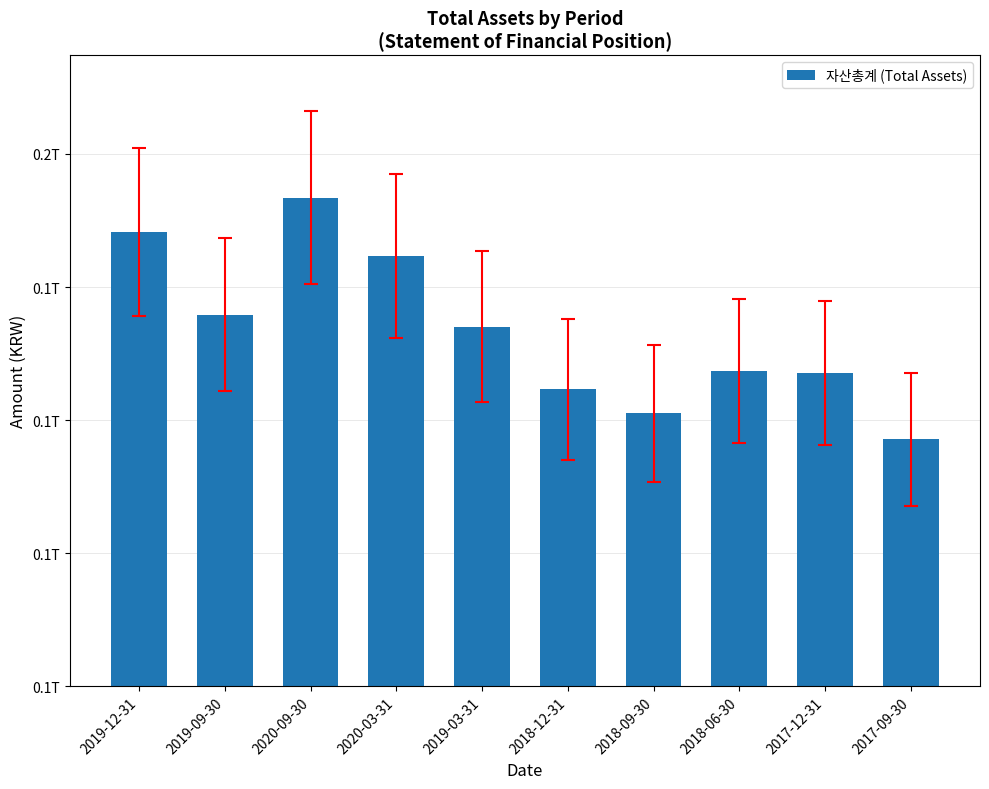

The chart shows a value of 222798436482 at 2017-12-31. True or false?

False